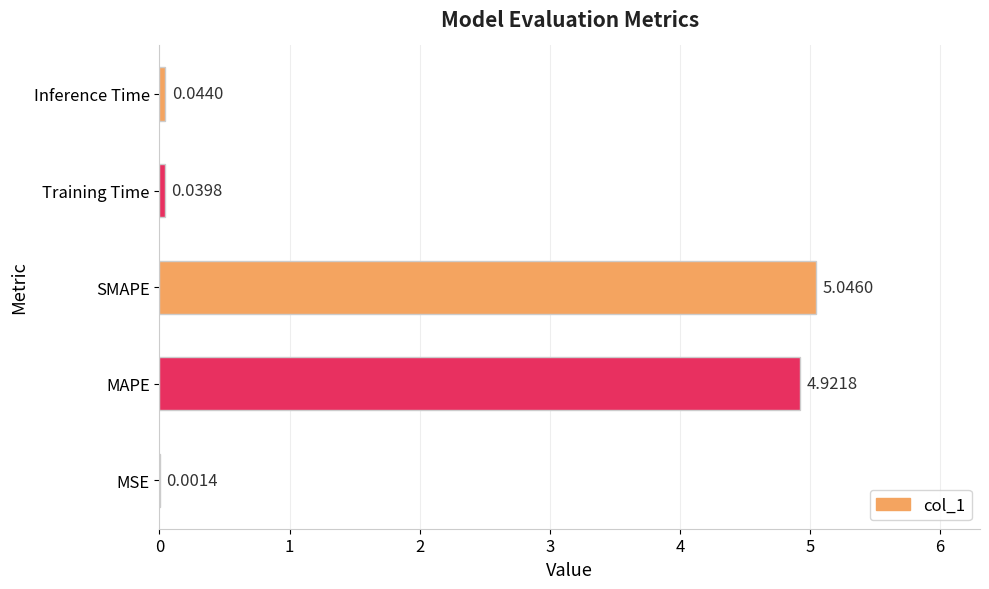

What is the sum of all values?

10.1